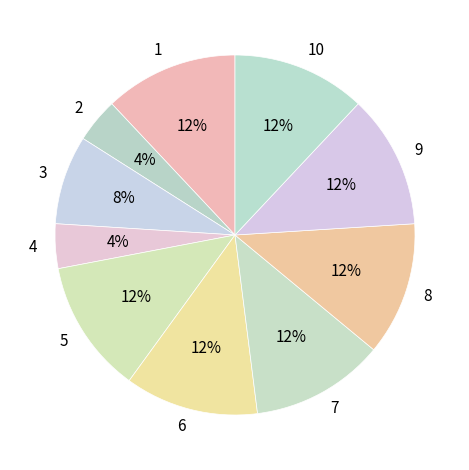

To the nearest percent, what is the combined percentage of 9 and 4?

16%